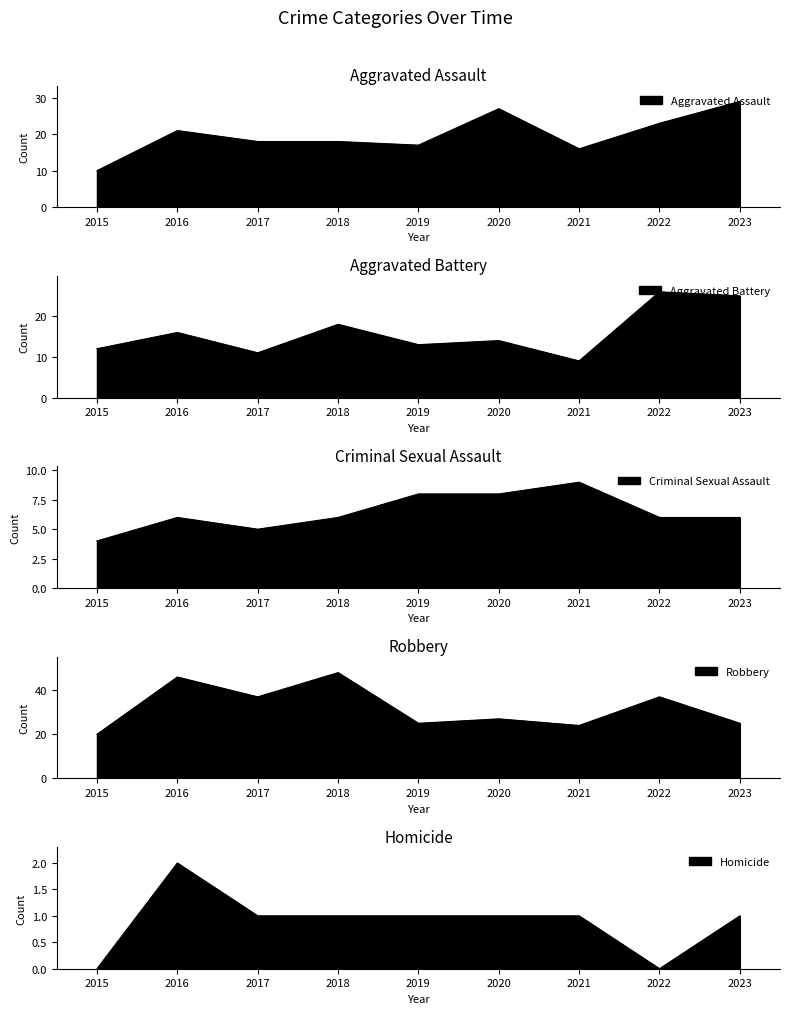

At which label does Homicide first exceed 1?

2016